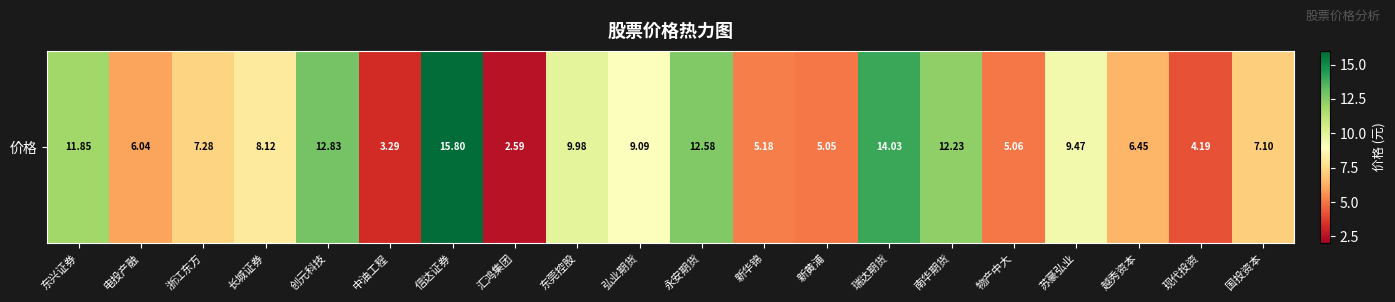

The chart shows a value of 2.7 at 物产中大. True or false?

False